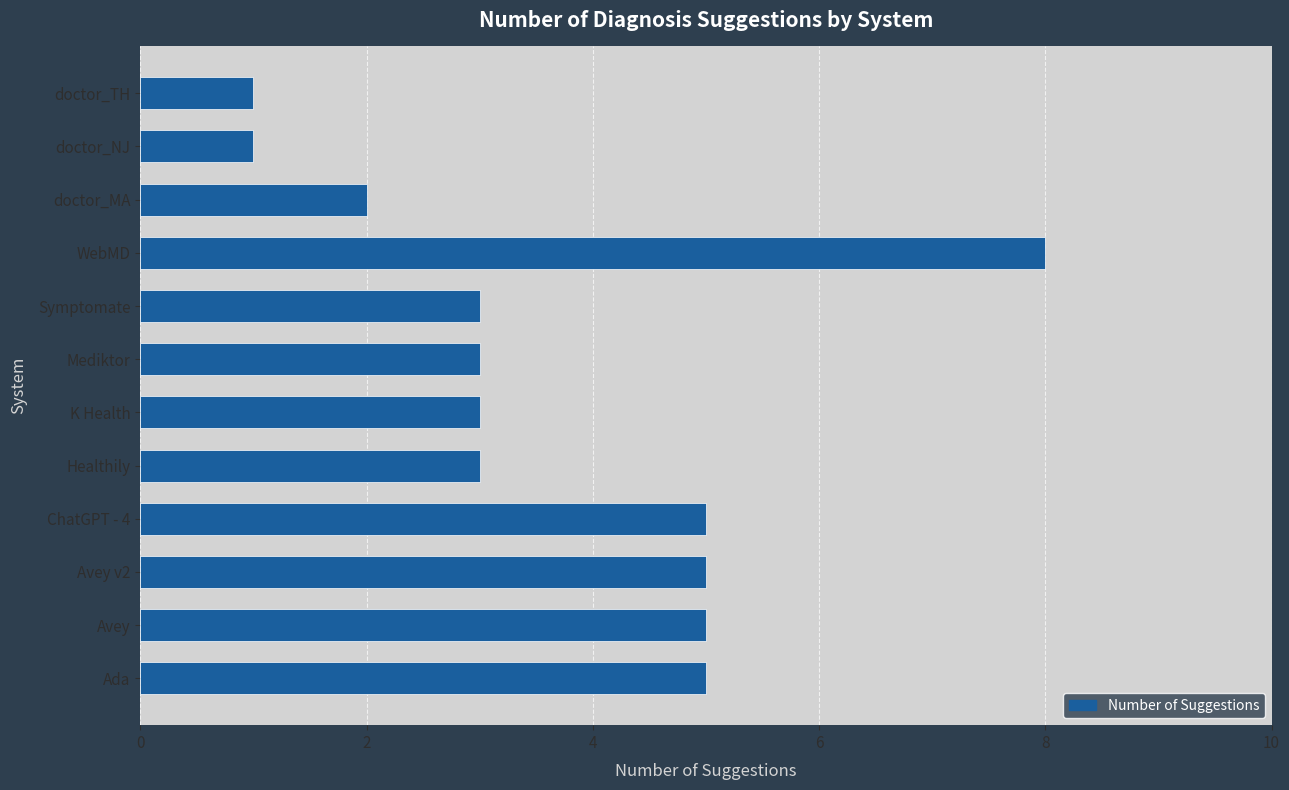

Reading top to bottom, list all the values displayed in this chart.

doctor_TH=1	doctor_NJ=1	doctor_MA=2	WebMD=8	Symptomate=3	Mediktor=3	K Health=3	Healthily=3	ChatGPT - 4=5	Avey v2=5	Avey=5	Ada=5